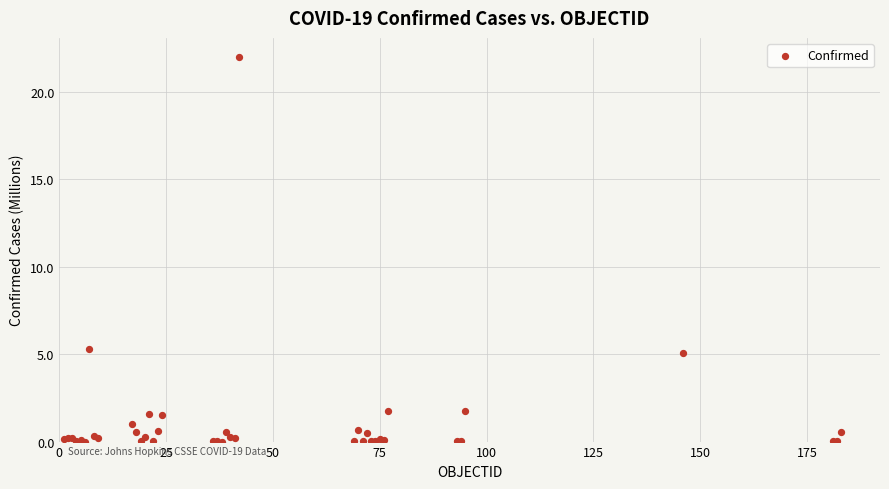

What Y value in the scatter plot is closest to 10?

5.3